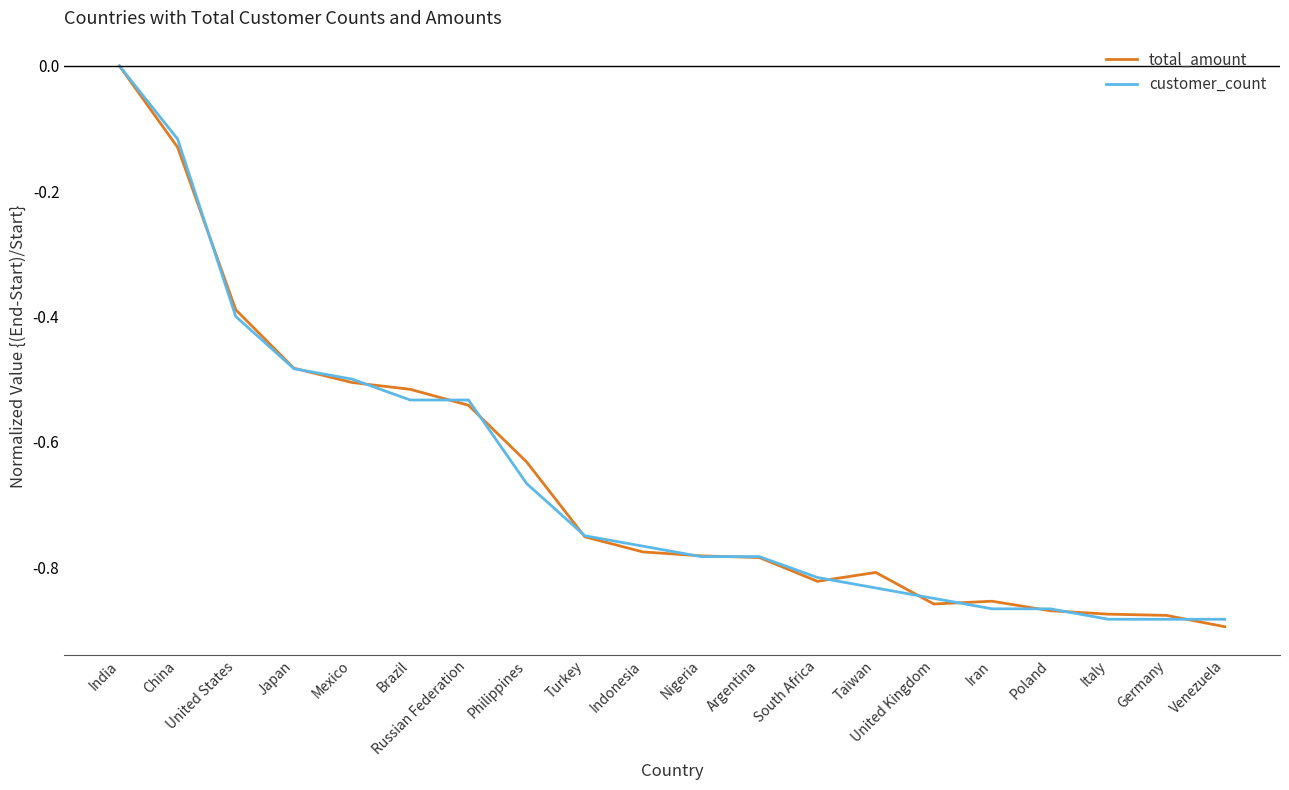

At which category does the chart reach its peak across all series?

India